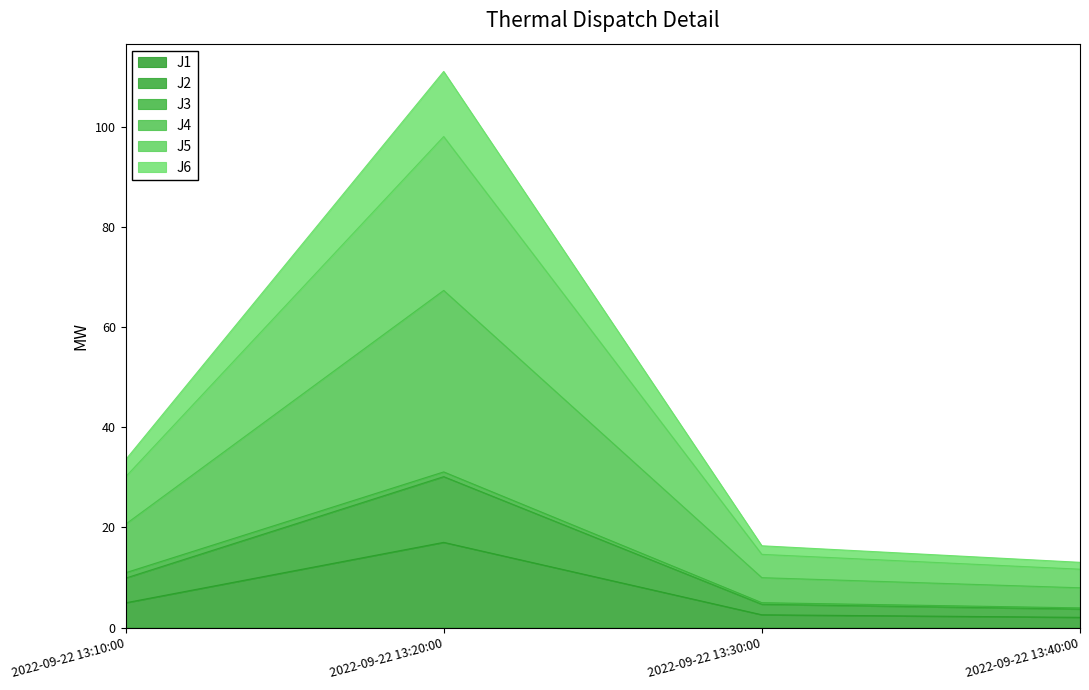

The value of J1 at 2022-09-22 13:10:00 is 5.0. True or false?

True